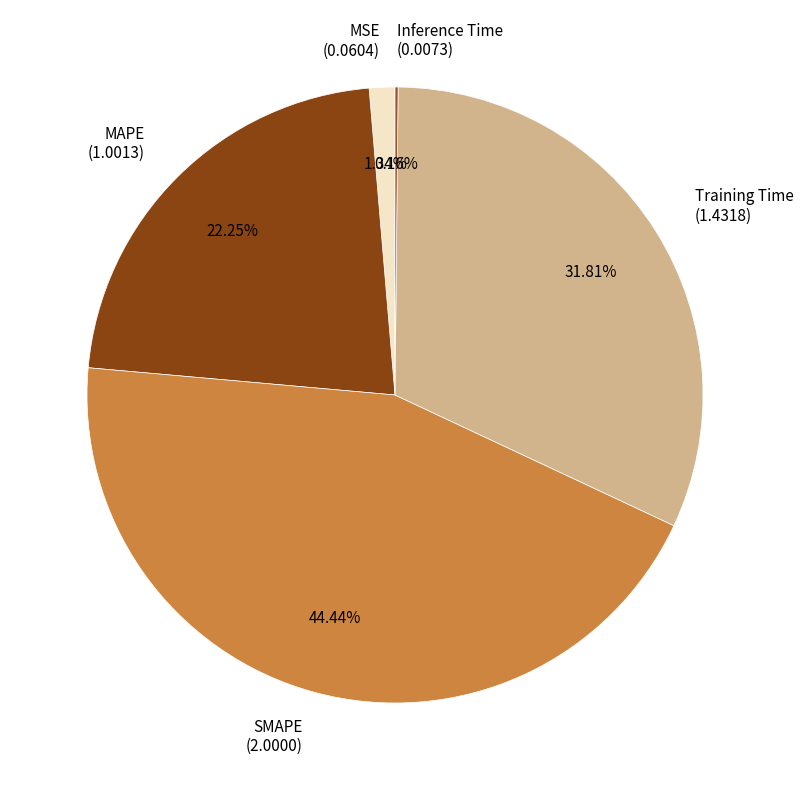

What is the largest slice in the pie chart?

SMAPE